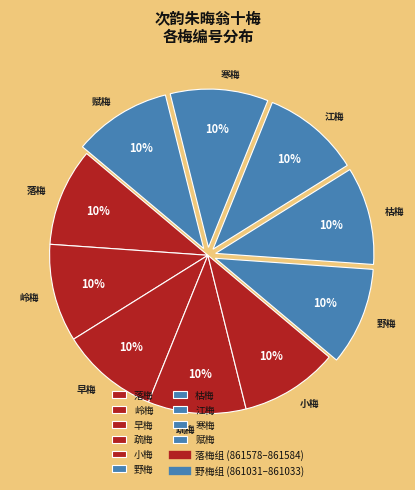

What percentage is the 江梅 slice, to the nearest percent?

10%